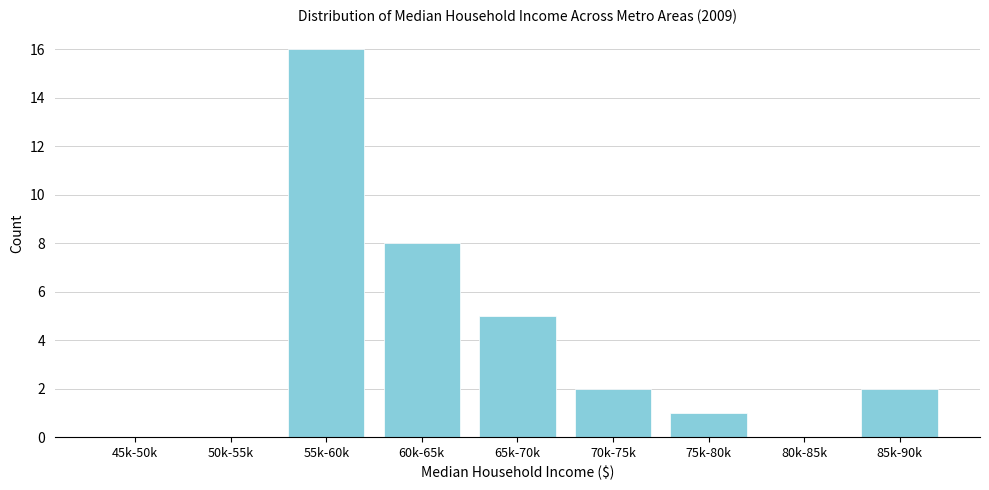

Reading right to left, transcribe all the data shown in this chart.

85k-90k=2	80k-85k=0	75k-80k=1	70k-75k=2	65k-70k=5	60k-65k=8	55k-60k=16	50k-55k=0	45k-50k=0